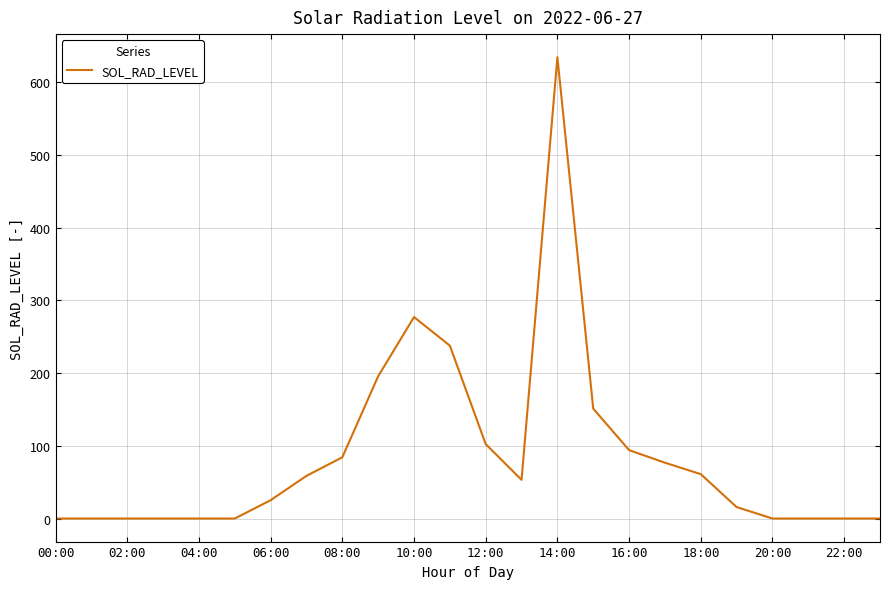

What is the difference between the maximum and minimum values?

634.7